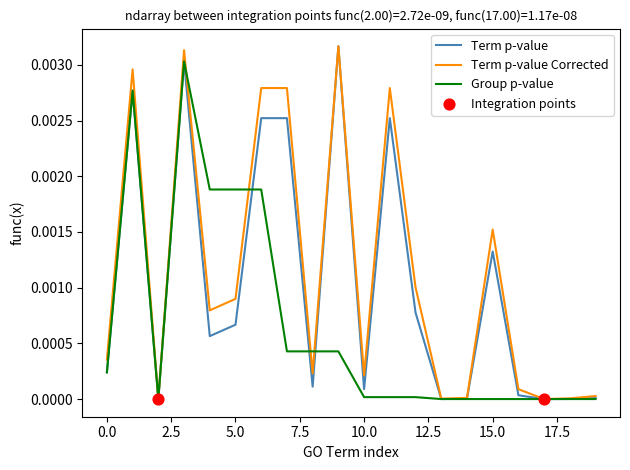

Rank the series by their average value, from highest to lowest.

Term p-value Corrected, Term p-value, Group p-value